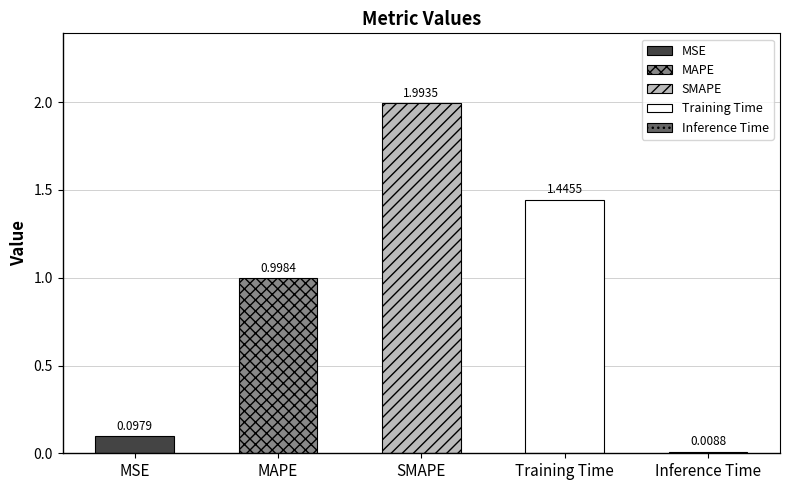

At which label is the value closest to 1?

MAPE